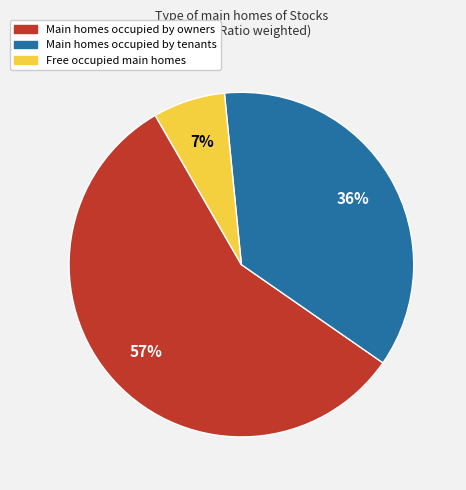

To the nearest percent, what is the average slice percentage?

33%